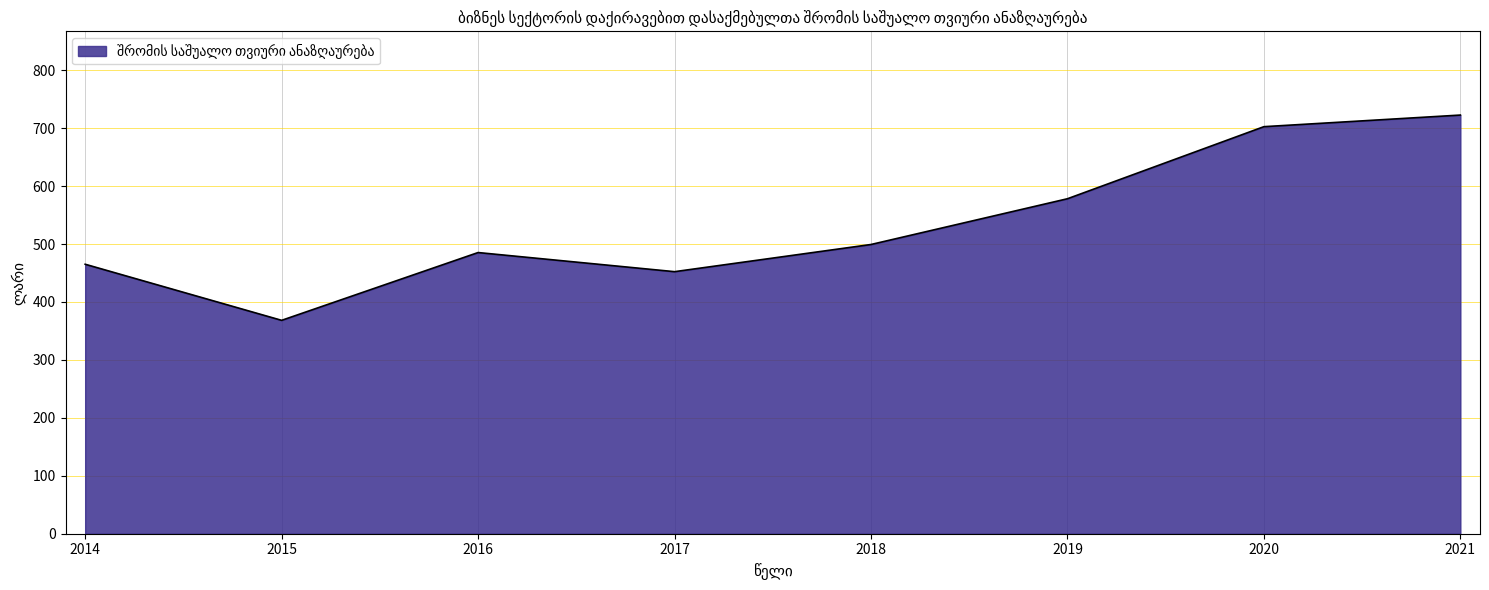

True or false: there are more than 1 points higher than both neighbors.

False